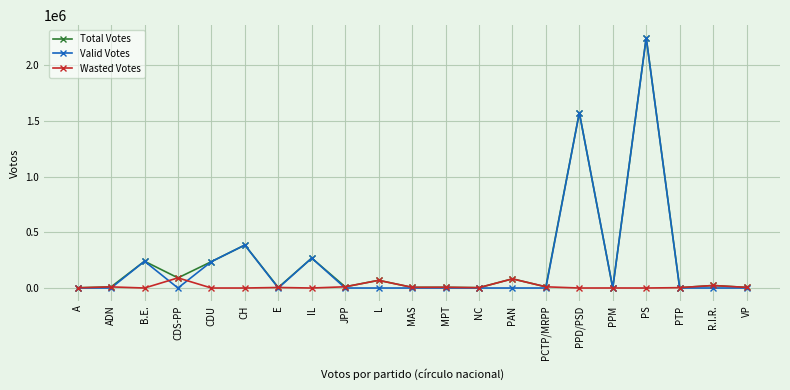

Where is Total Votes nearest to the value 1123448?

PPD/PSD